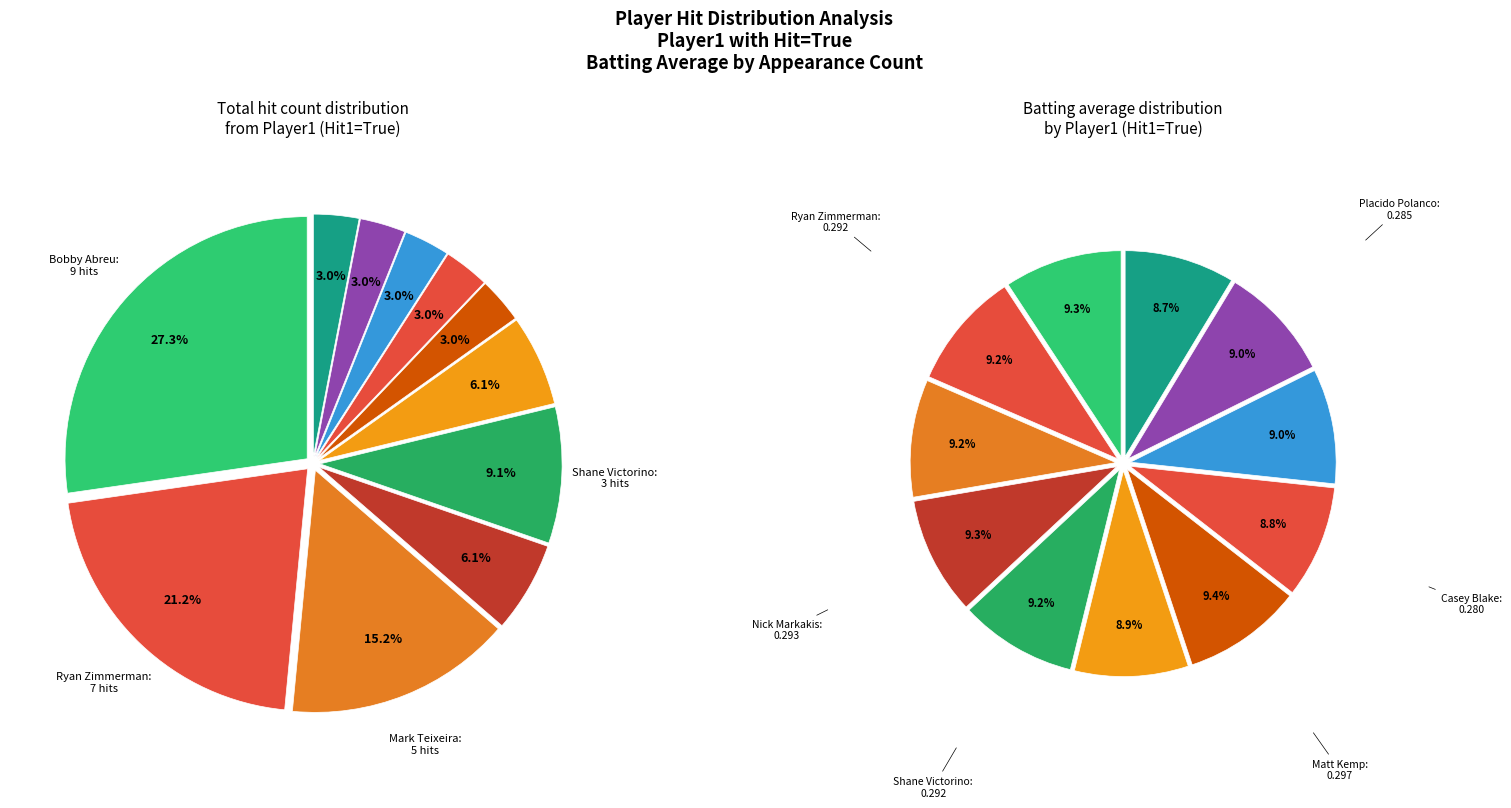

How many slices are in this pie chart?

11